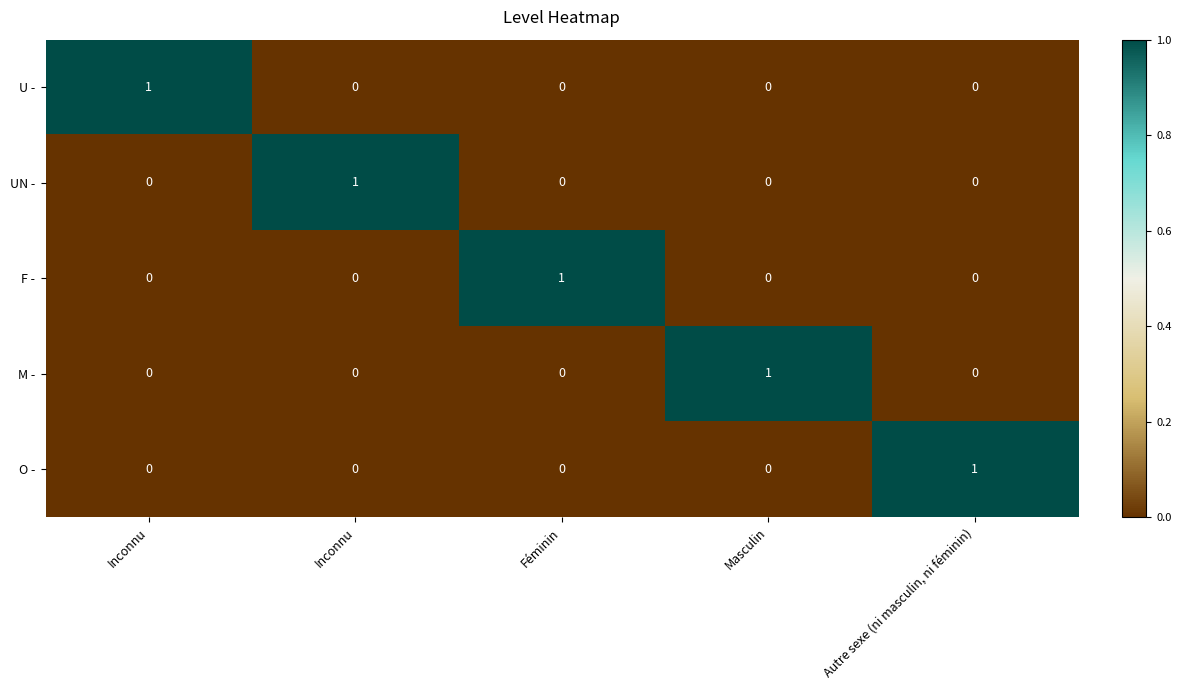

Count the number of data series in this chart.

5